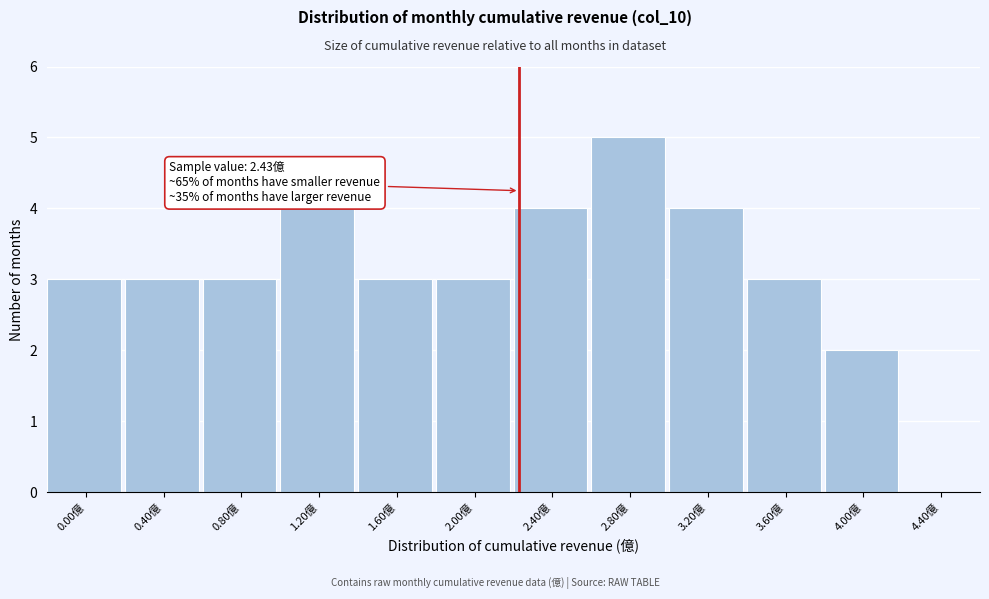

Reading right to left, list all the values displayed in this chart.

4.40億=0	4.00億=2	3.60億=3	3.20億=4	2.80億=5	2.40億=4	2.00億=3	1.60億=3	1.20億=4	0.80億=3	0.40億=3	0.00億=3